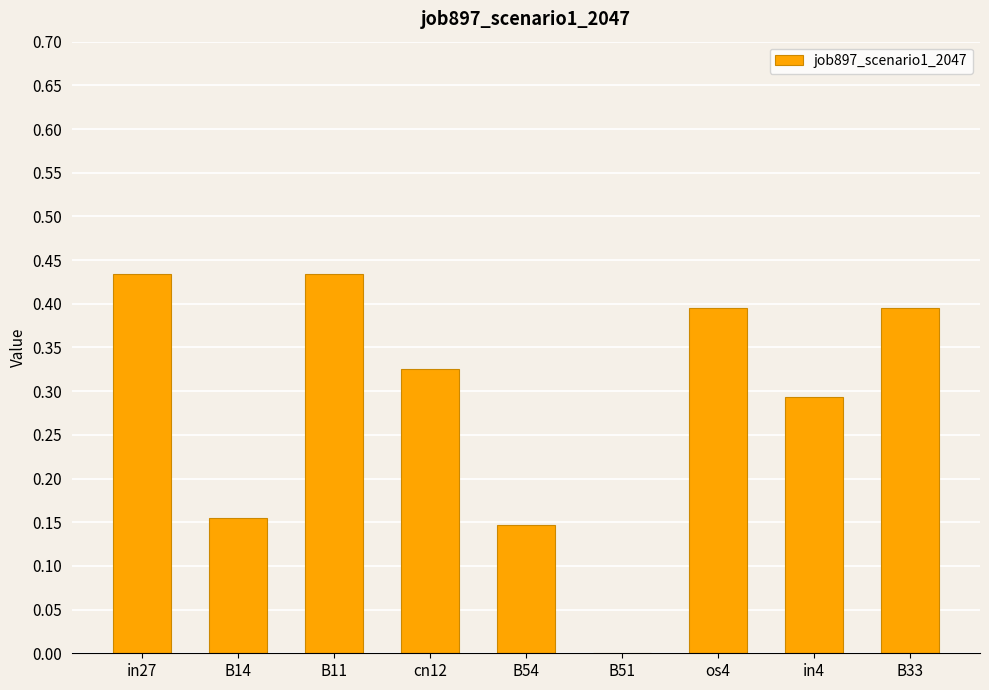

How many values exceed 0?

8